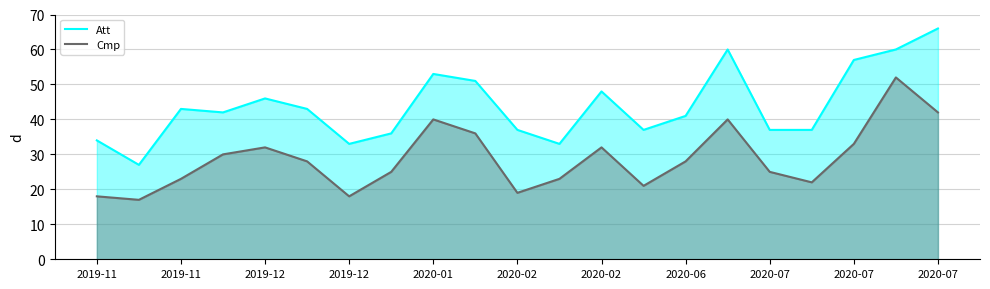

What are all the series names shown in the legend?

Att, Cmp